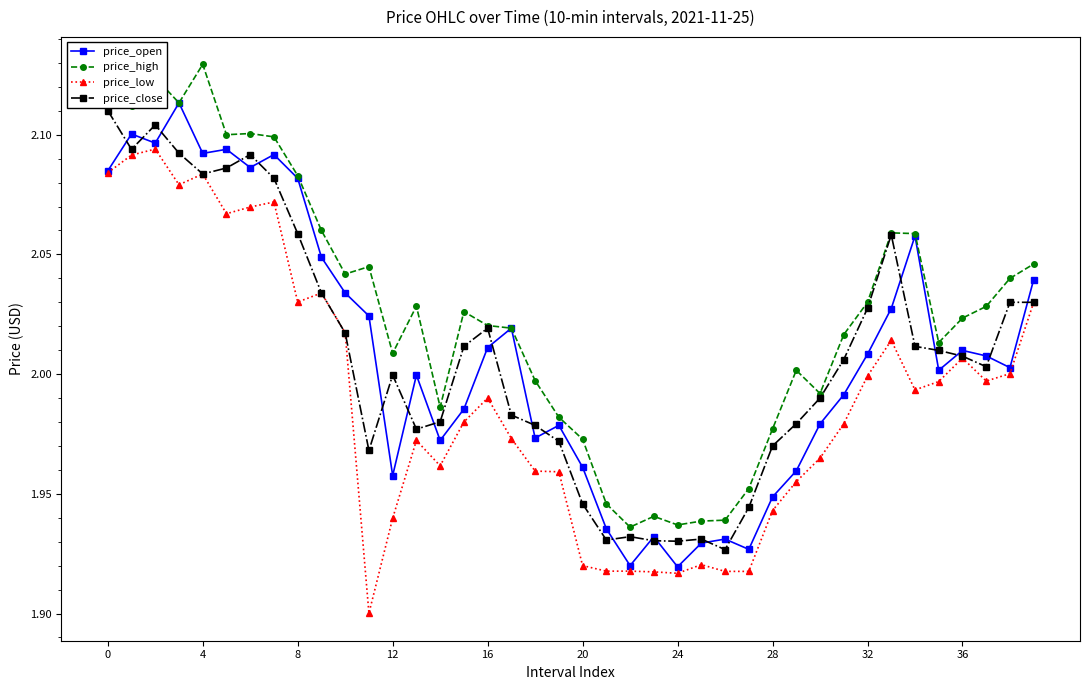

Which series has the largest total across all categories?

price_high